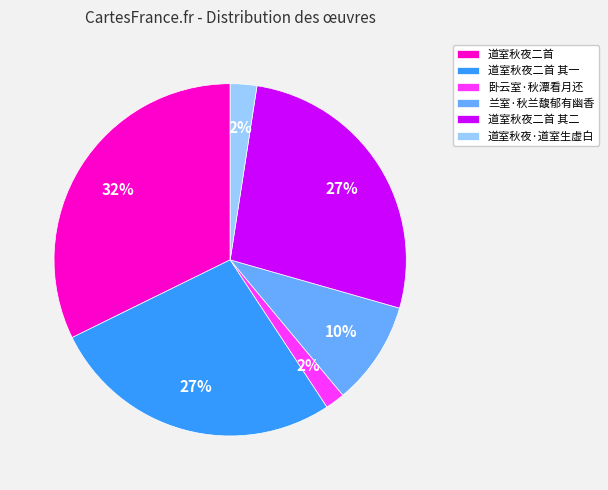

Combined, do 道室秋夜二首 其一 and 道室秋夜二首 account for over 50%?

Yes